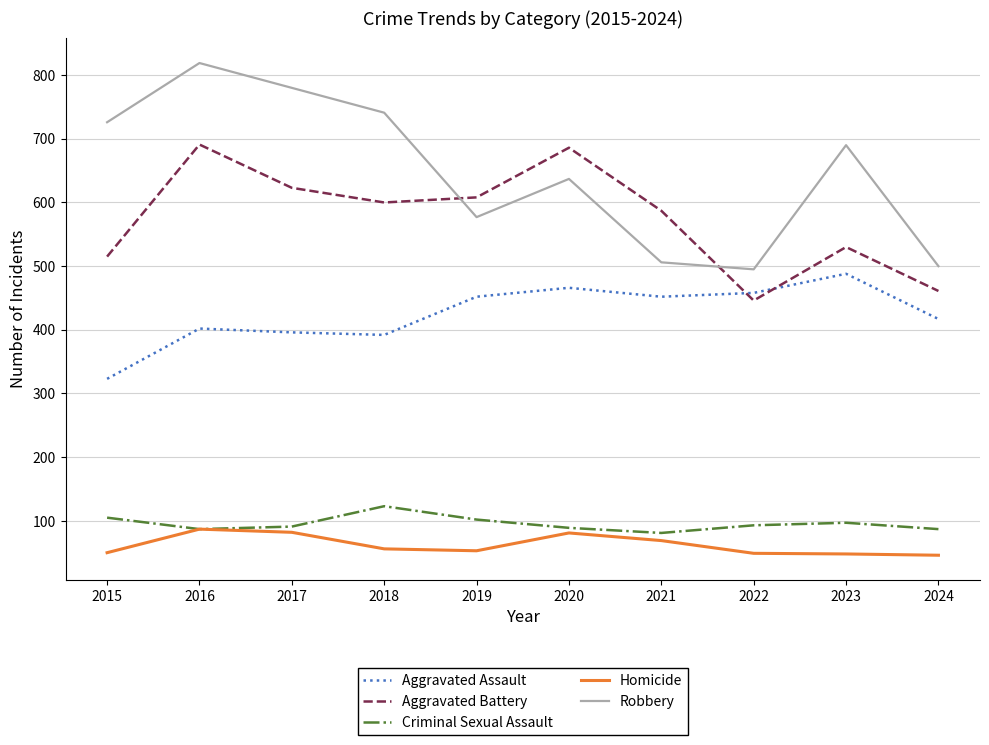

What is the highest value of the Criminal Sexual Assault series?

123